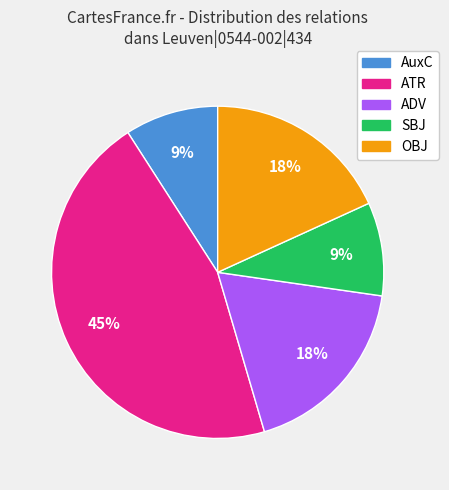

To the nearest percent, what is the average slice percentage?

20%